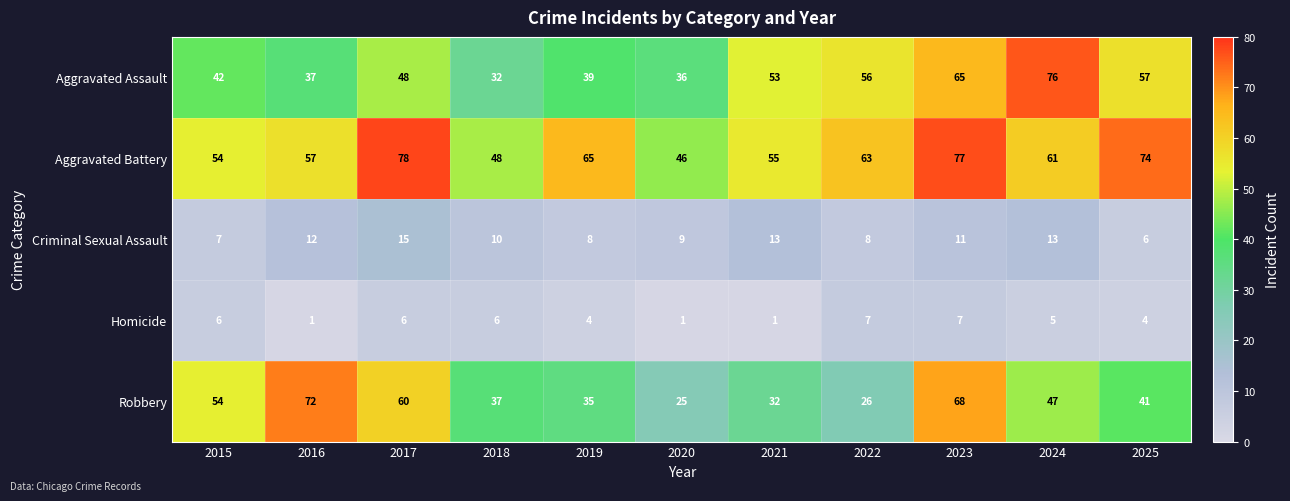

Which label corresponds to the largest value in the chart?

2017